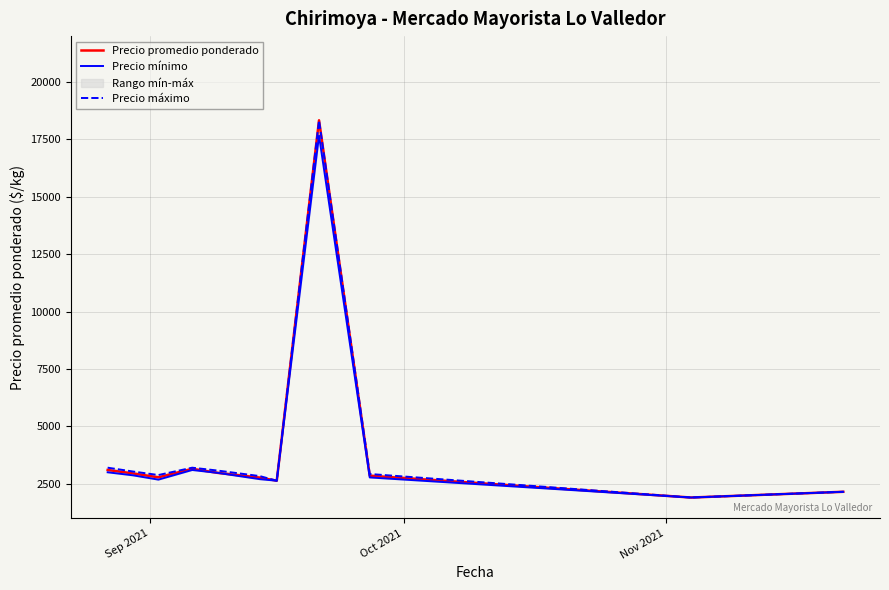

True or false: Precio mínimo and Precio promedio ponderado cross at least once.

False